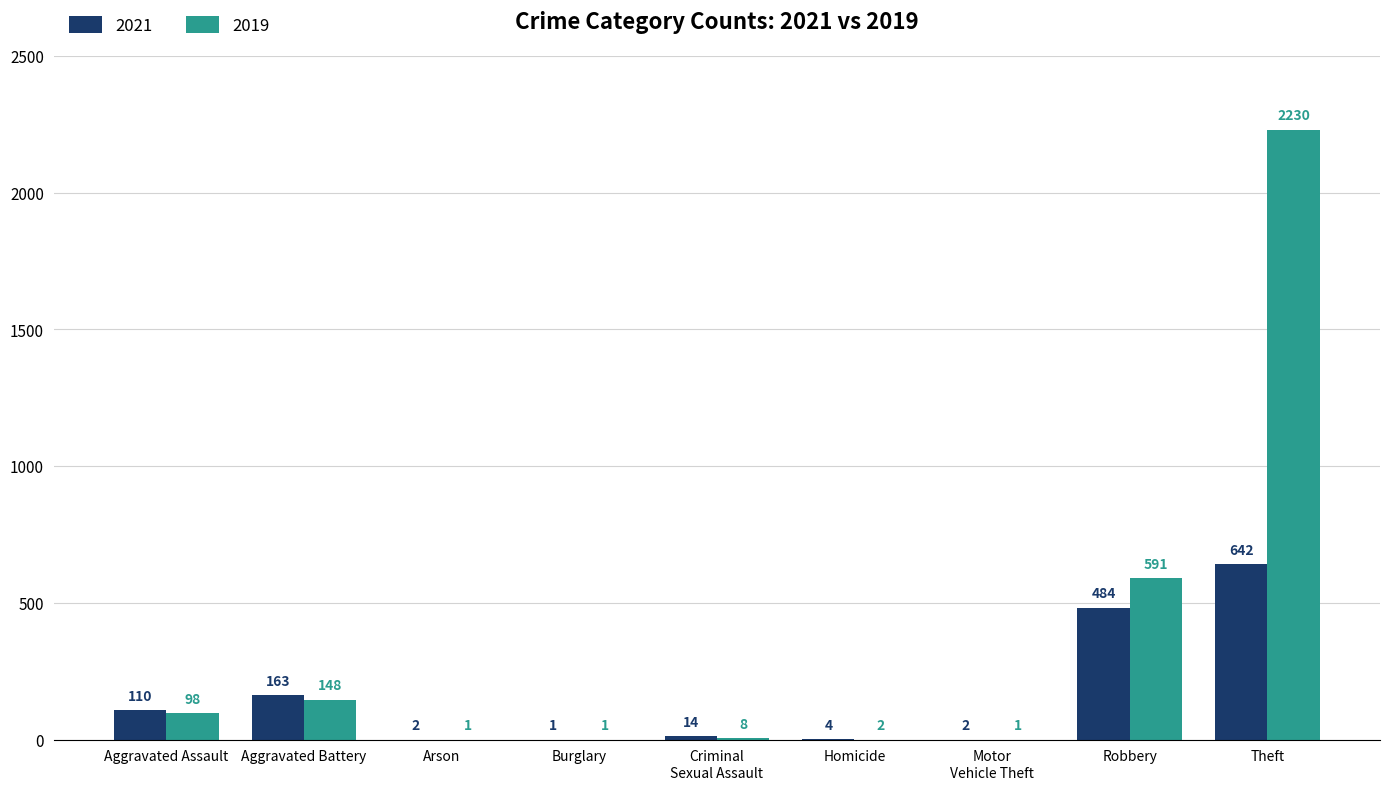

What is the spread (max minus min) of values at Aggravated Battery?

15